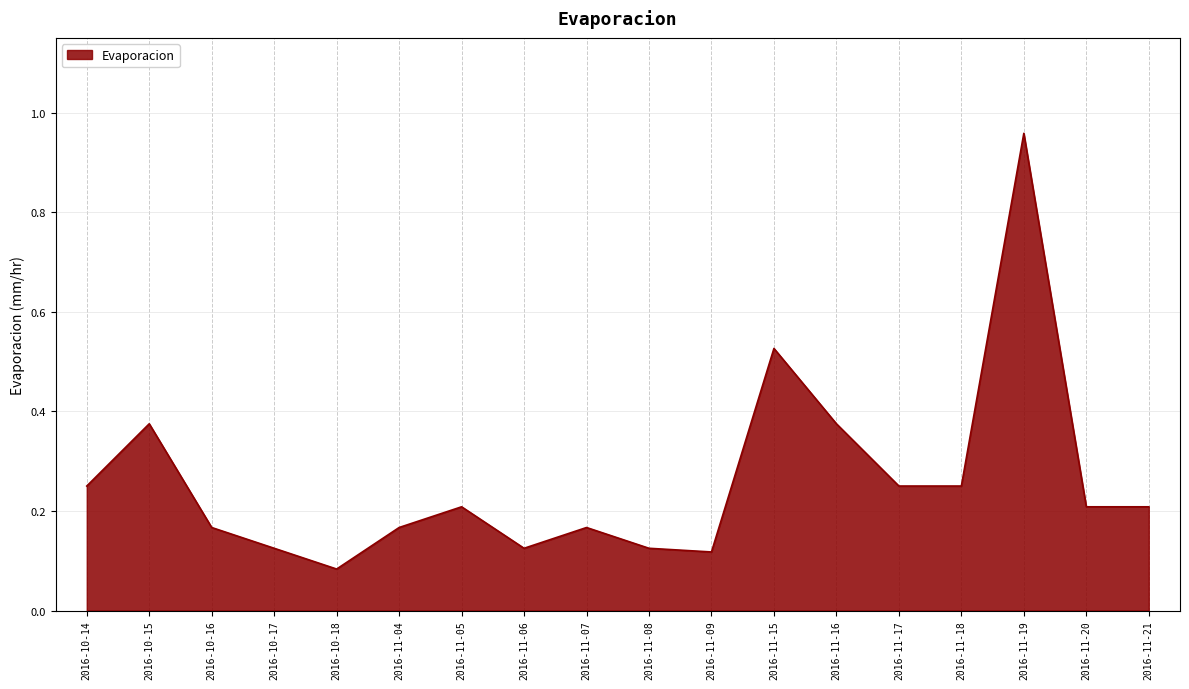

The chart shows a value of 0.3 at 2016-11-07. True or false?

False